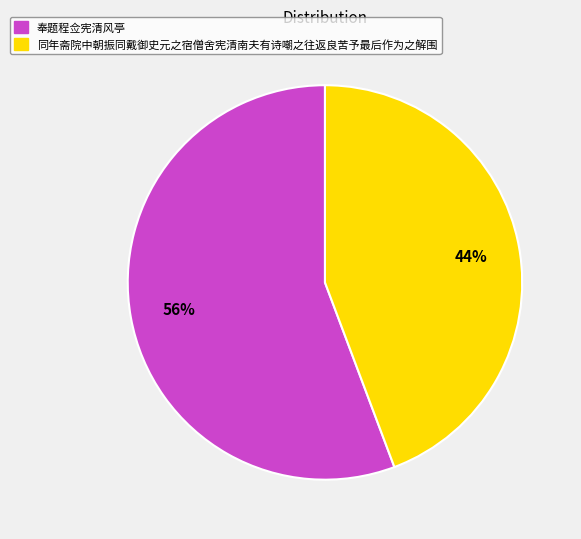

Between 奉题程佥宪清风亭 and 同年斋院中朝振同戴御史元之宿僧舍宪清南夫有诗嘲之往返良苦予最后作为之解围, which is larger?

奉题程佥宪清风亭